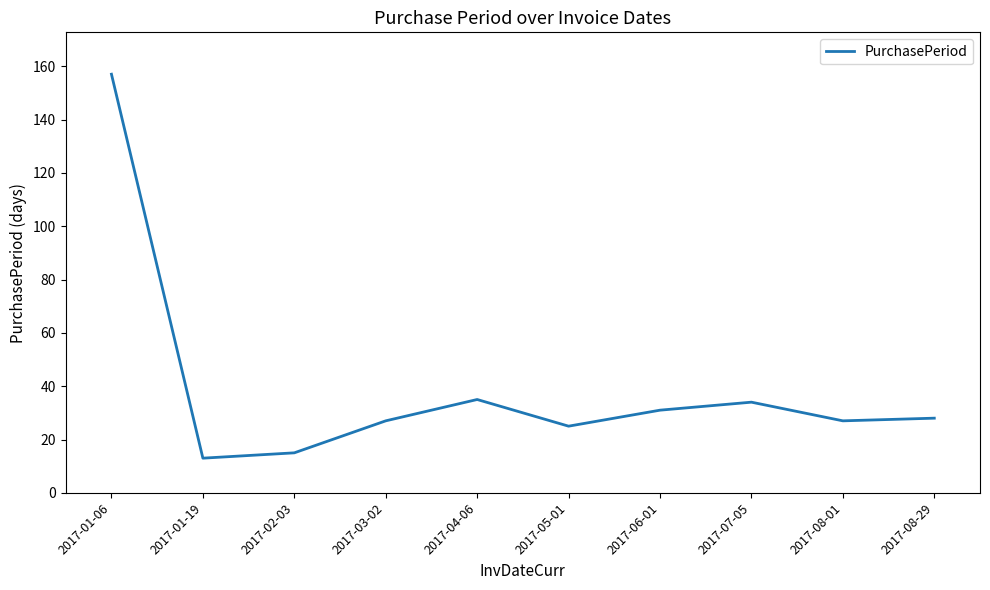

Which has a higher value, 2017-02-03 or 2017-06-01?

2017-06-01